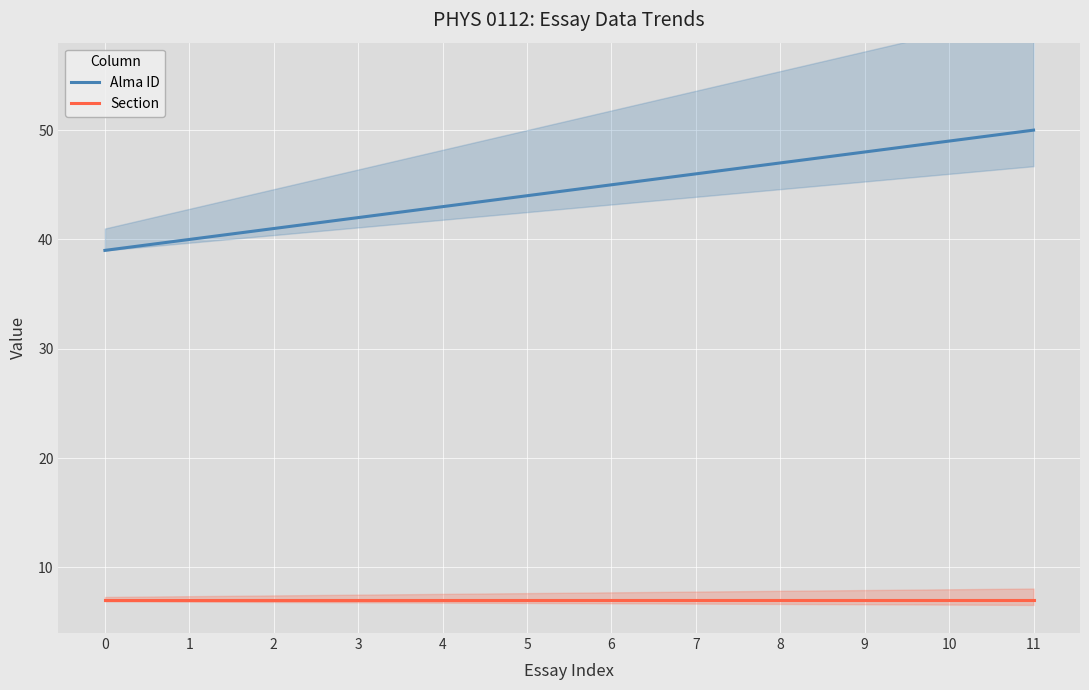

Which series has the largest range (max minus min)?

Alma ID